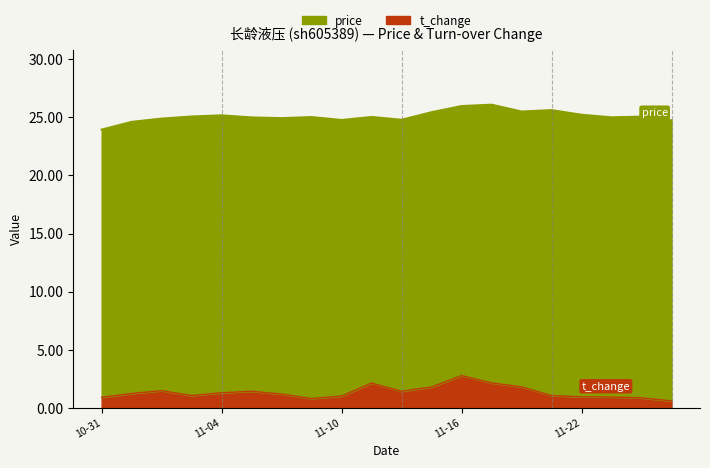

What is the difference between the t_change values at 2022-11-02 and 2022-11-15?

0.3